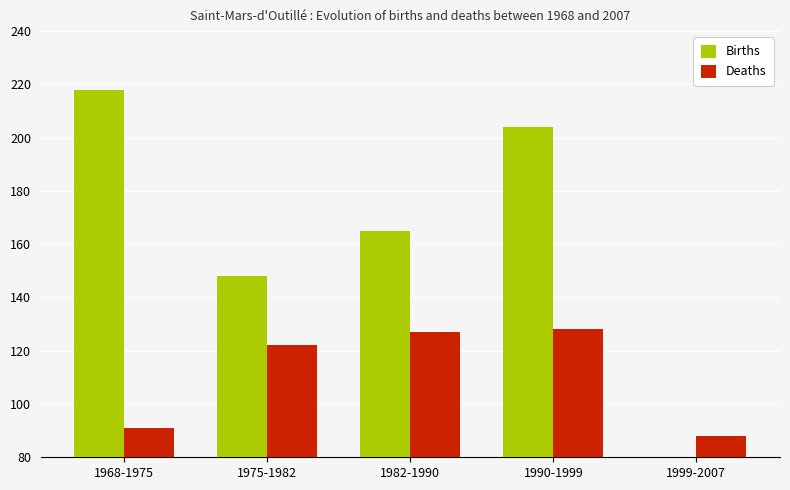

What is the difference between the second highest and second lowest values in the Deaths series?

36